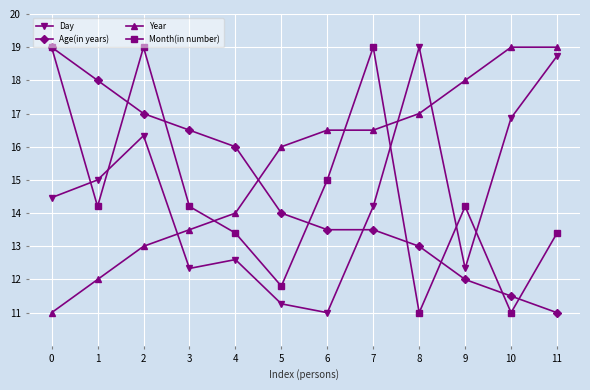

How many interior local valleys does the Month(in number) series have?

4